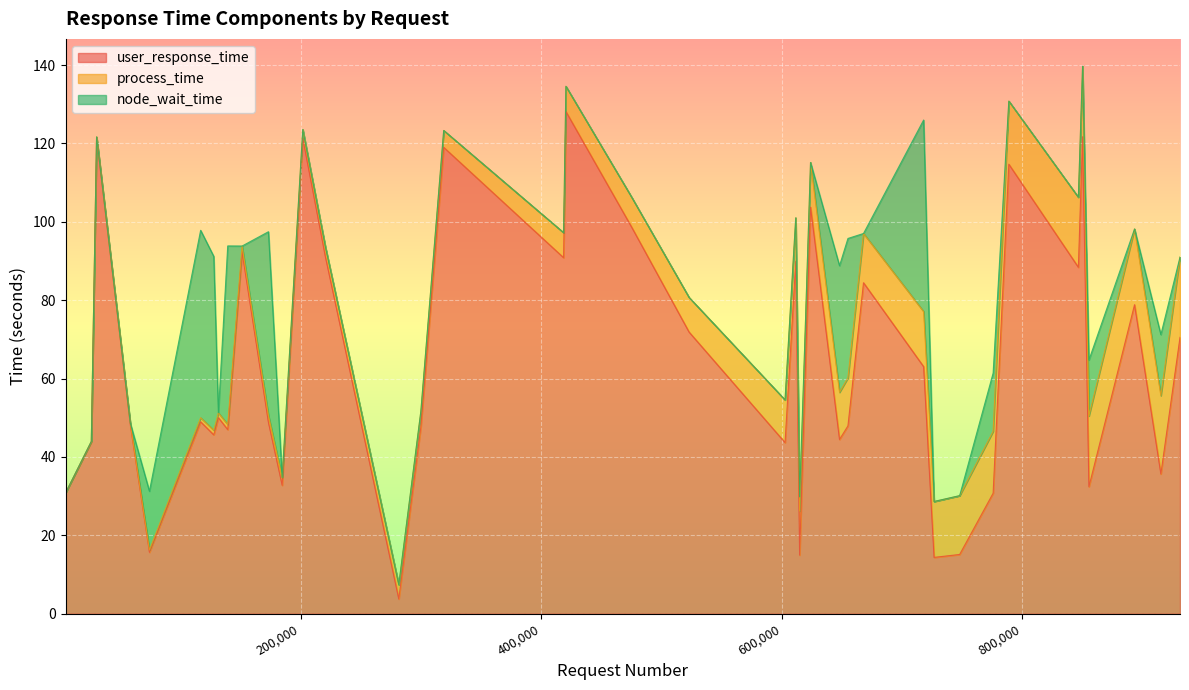

What is the maximum value shown in the chart?

128.2